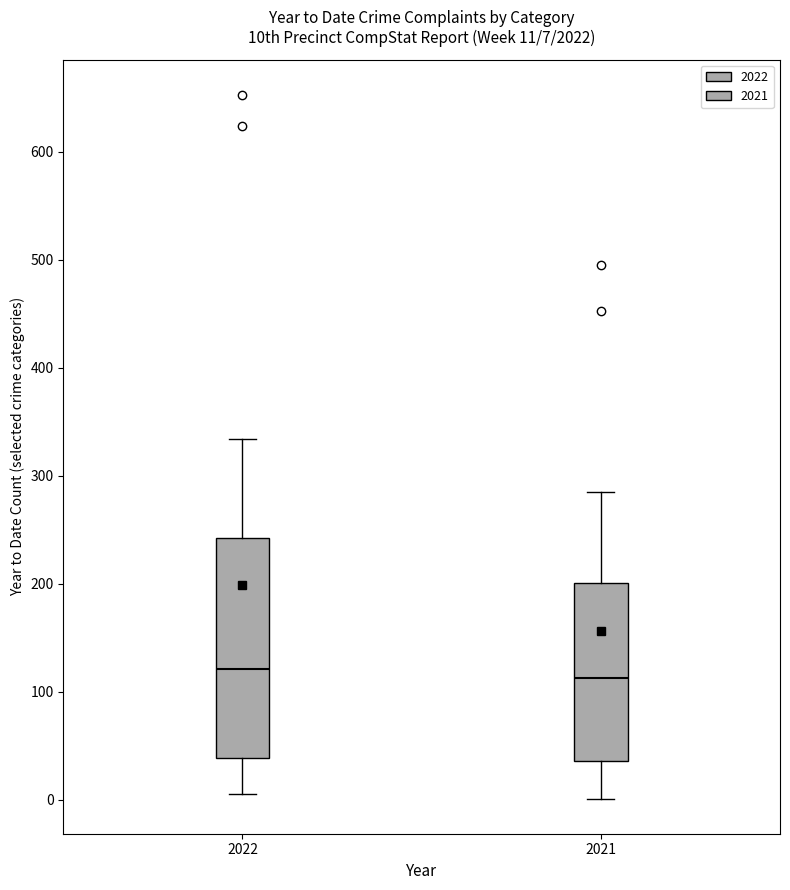

Which box is the tallest, from its lower edge to its upper edge?

2022